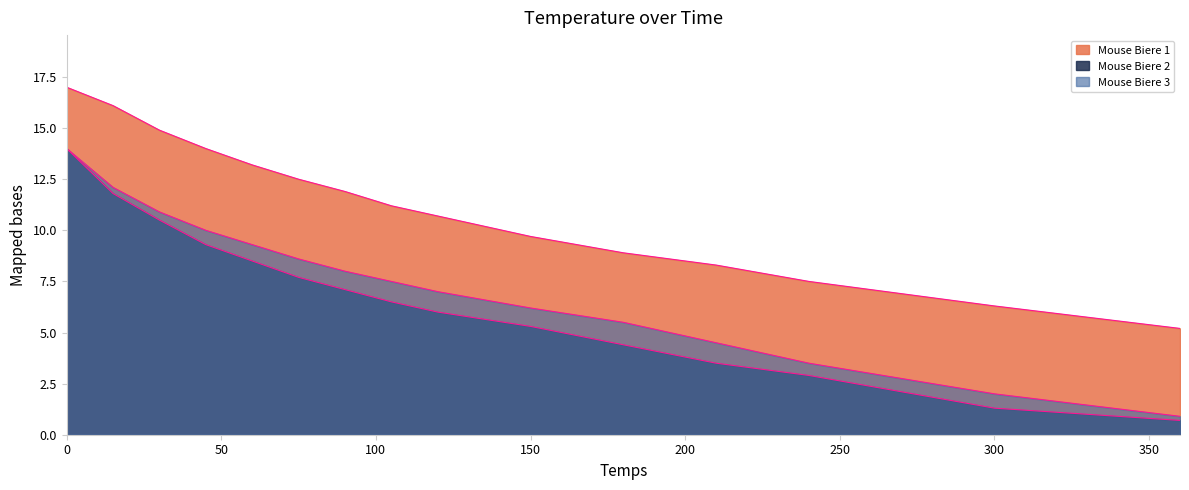

What is the average value of the Mouse Biere 3 series?

7.3